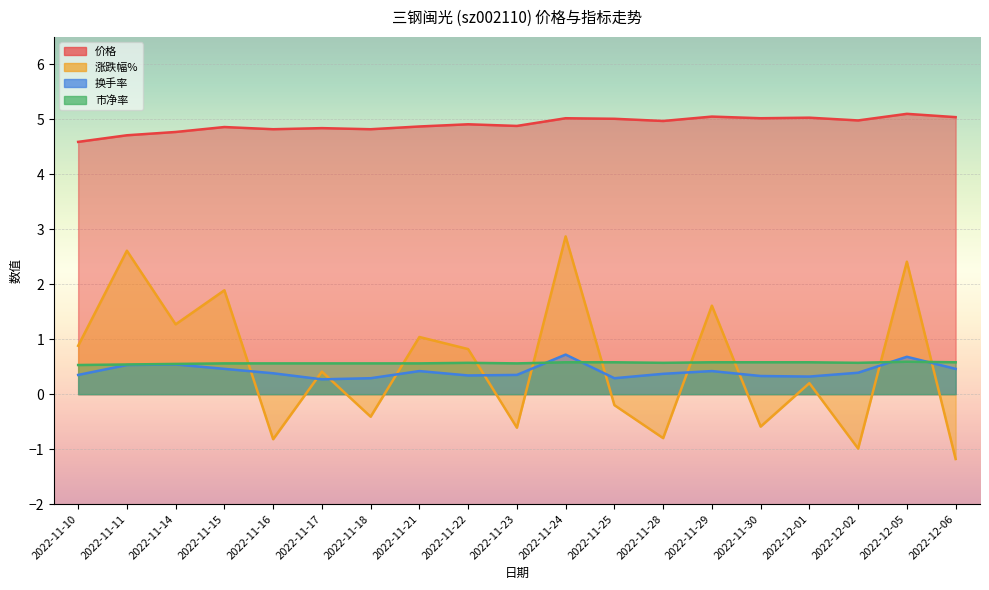

What is the total value across all series at 2022-11-21?

6.9